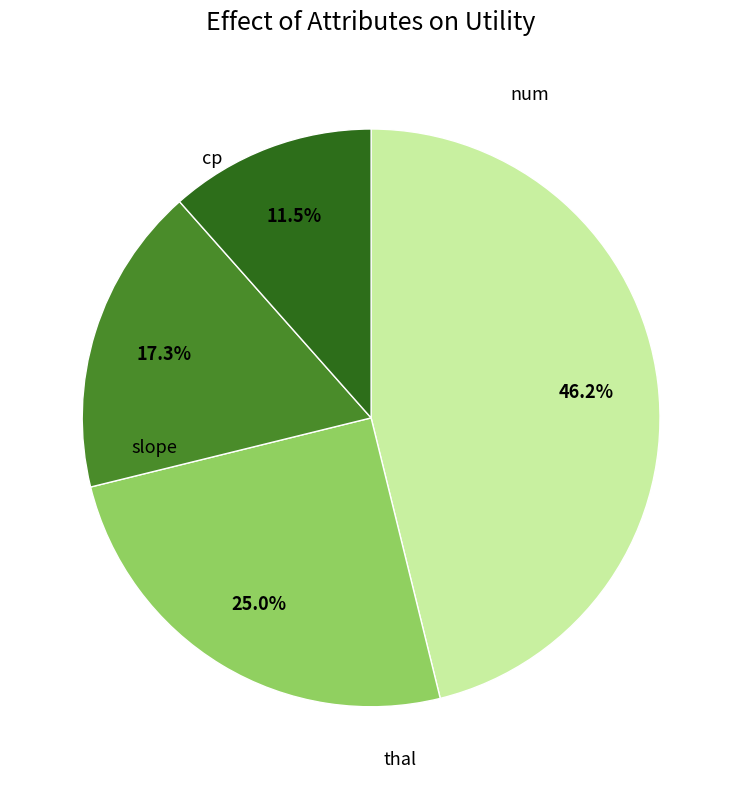

Is there a majority slice in this chart?

No